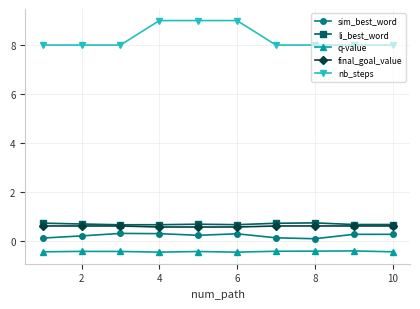

Which series has the largest total across all categories?

nb_steps